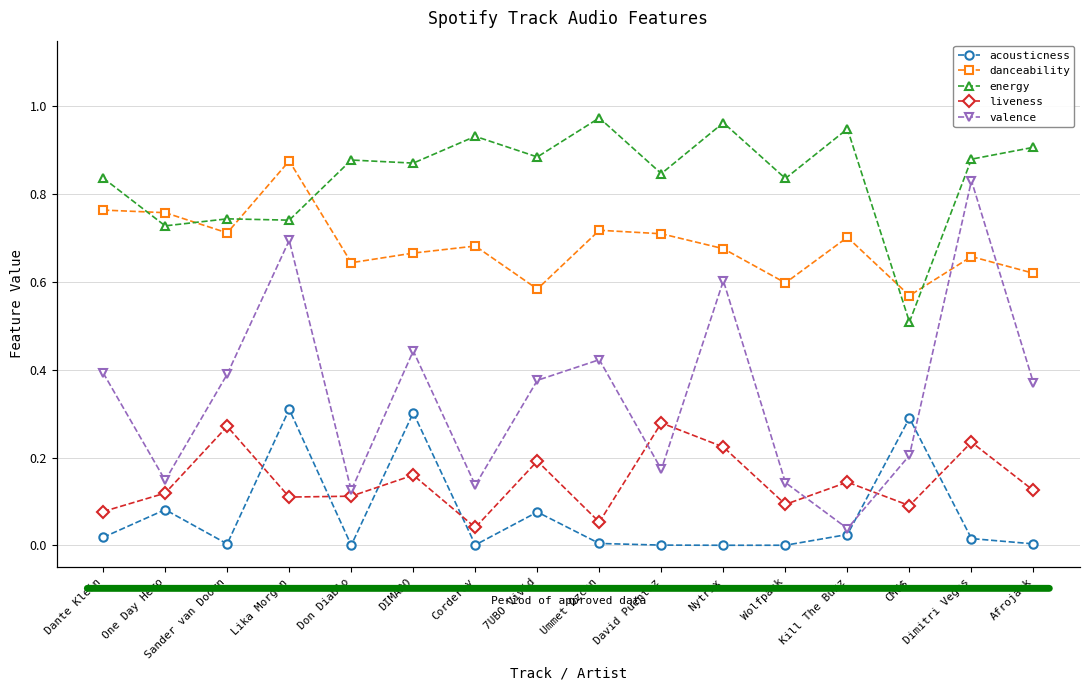

Which series changed the most between David Puentez and Kill The Buzz?

liveness